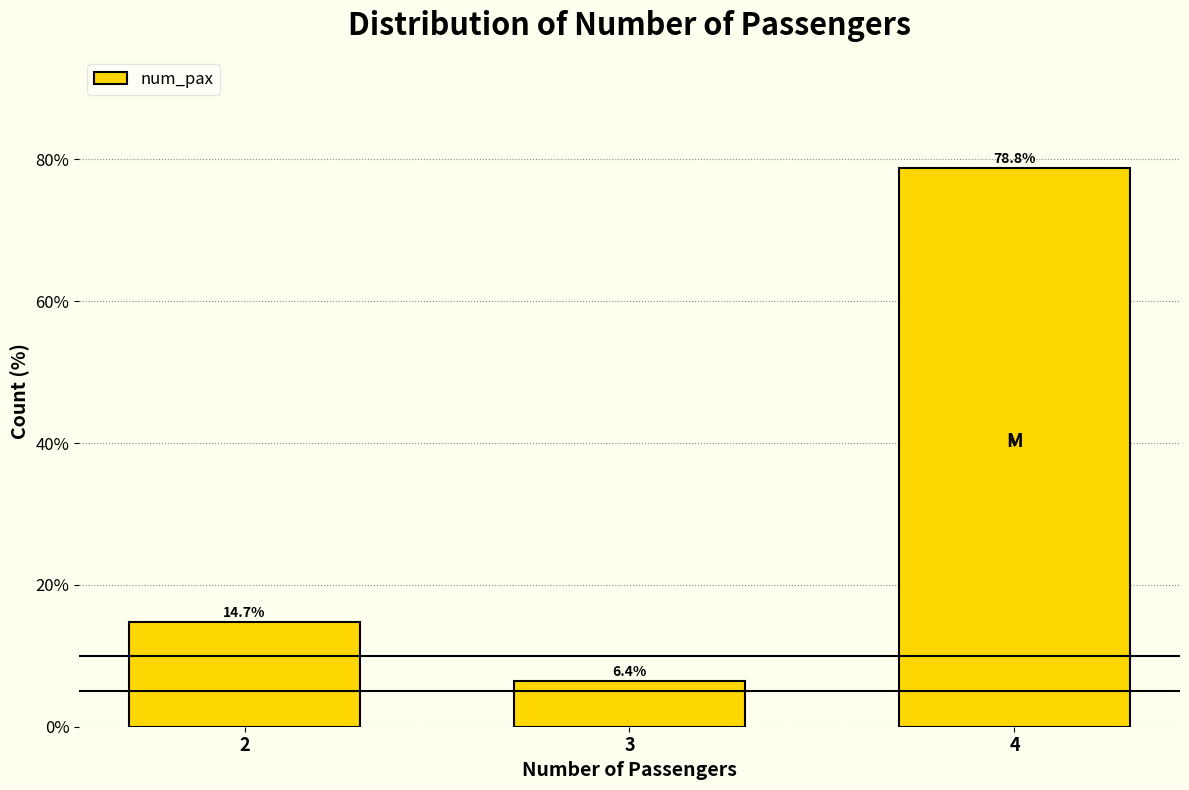

Reading left to right, list all the values displayed in this chart.

2=14.7	3=6.4	4=78.8